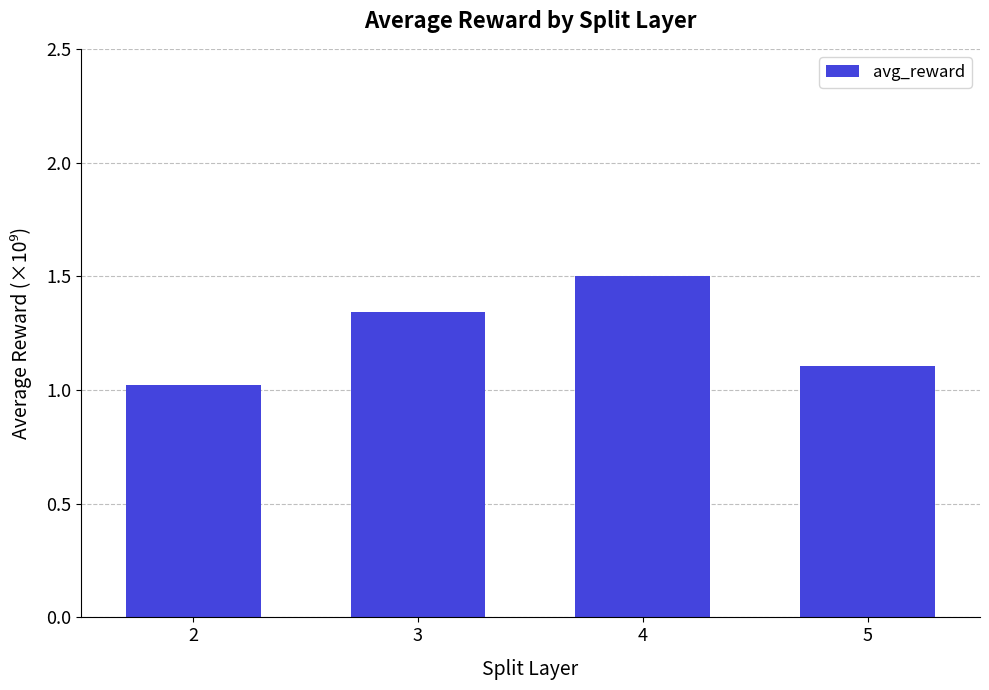

Does the chart contain any negative values?

No